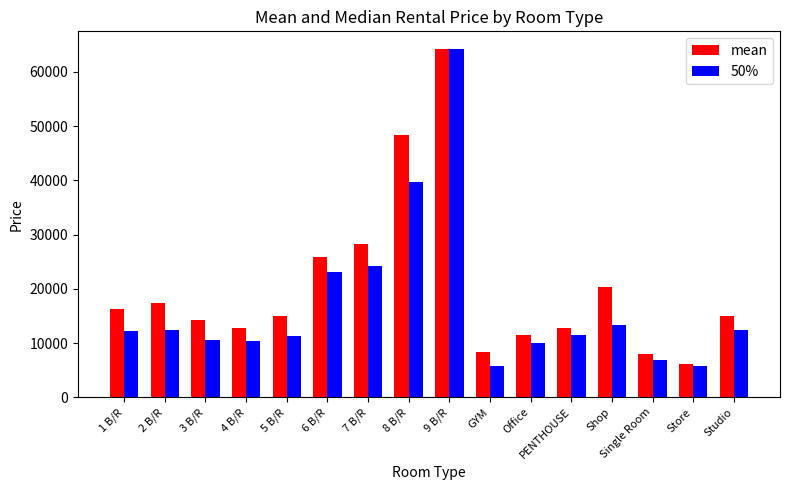

At which label does 50% first exceed 12300?

1 B/R